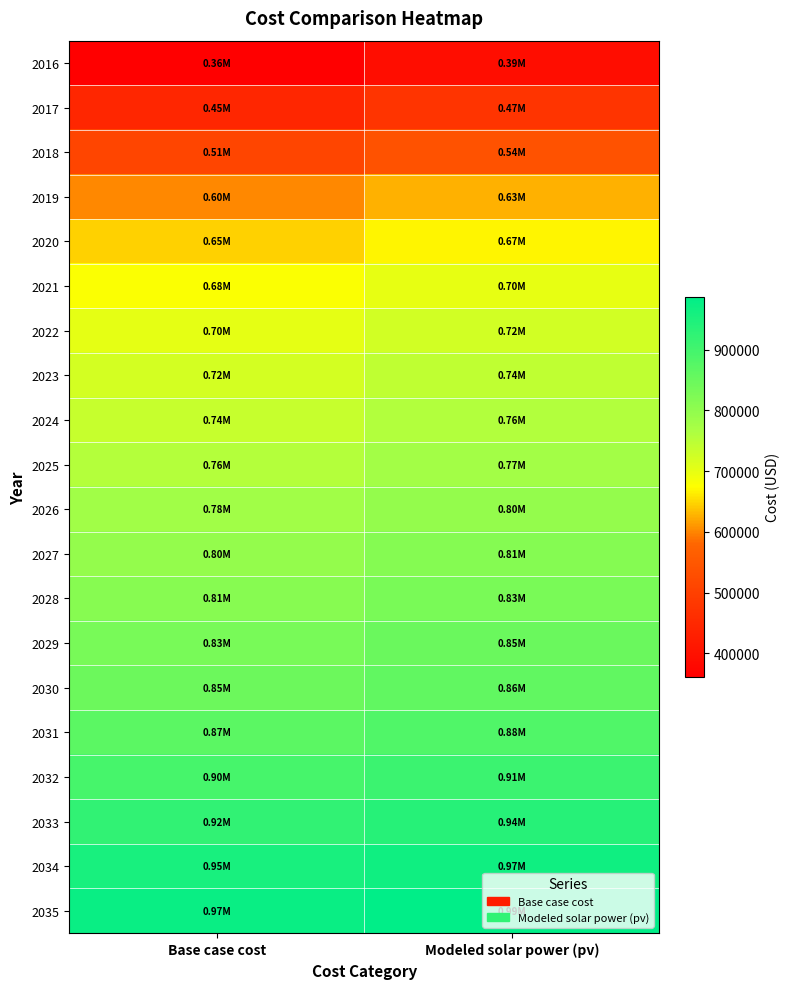

Reading left to right, list all the values displayed in this chart.

2016: Base case cost=360743.9	Modeled solar power (pv)=391424.0
2017: Base case cost=445701.5	Modeled solar power (pv)=474391.3
2018: Base case cost=511861.2	Modeled solar power (pv)=538889.0
2019: Base case cost=600669.6	Modeled solar power (pv)=625716.2
2020: Base case cost=645326.8	Modeled solar power (pv)=669096.5
2021: Base case cost=678040.0	Modeled solar power (pv)=700748.2
2022: Base case cost=701938.8	Modeled solar power (pv)=723733.4
2023: Base case cost=721893.6	Modeled solar power (pv)=742856.9
2024: Base case cost=737408.5	Modeled solar power (pv)=757621.1
2025: Base case cost=755426.0	Modeled solar power (pv)=774875.0
2026: Base case cost=777685.8	Modeled solar power (pv)=796328.4
2027: Base case cost=796190.8	Modeled solar power (pv)=814105.3
2028: Base case cost=813120.1	Modeled solar power (pv)=830353.2
2029: Base case cost=832952.3	Modeled solar power (pv)=849431.5
2030: Base case cost=845535.0	Modeled solar power (pv)=861394.7
2031: Base case cost=868874.1	Modeled solar power (pv)=884013.0
2032: Base case cost=895103.2	Modeled solar power (pv)=909537.7
2033: Base case cost=922731.0	Modeled solar power (pv)=936477.1
2034: Base case cost=953244.7	Modeled solar power (pv)=966289.9
2035: Base case cost=974985.0	Modeled solar power (pv)=987457.6